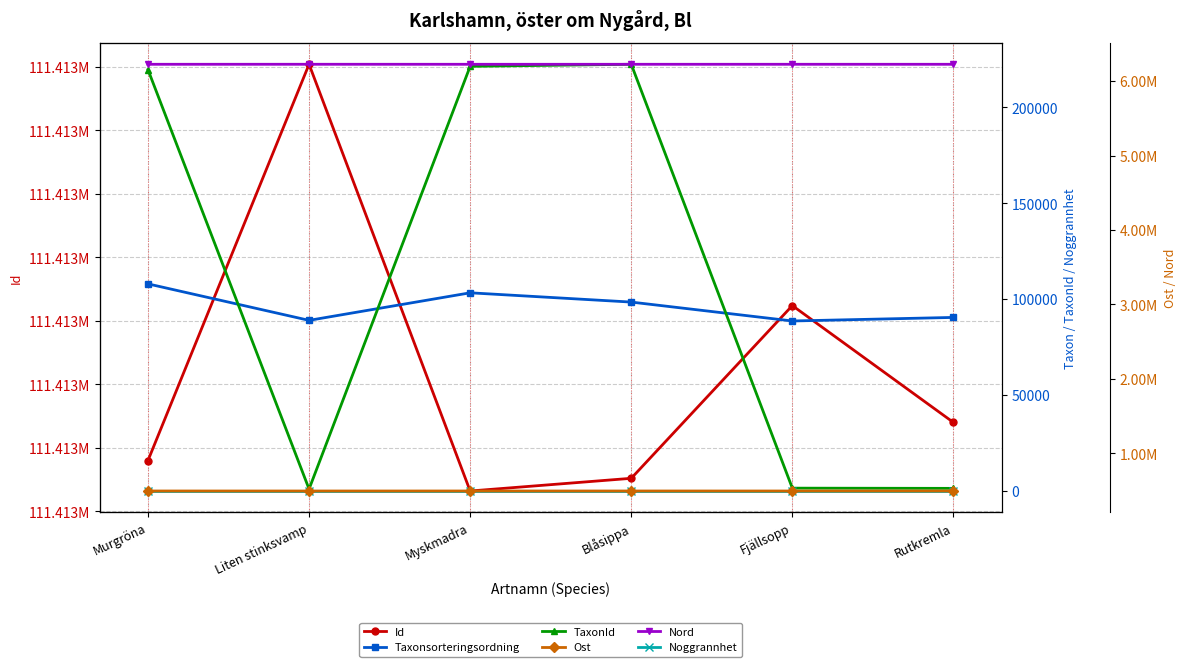

At which label does Id reach its minimum?

Myskmadra